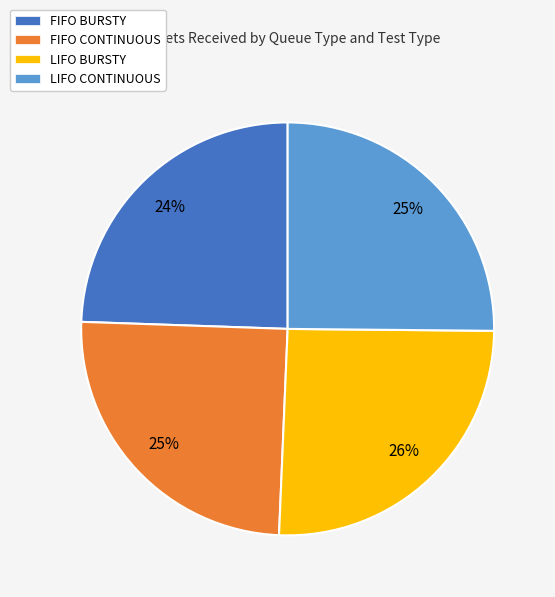

What is the ratio of the value at FIFO CONTINUOUS to the value at LIFO BURSTY?

1.0